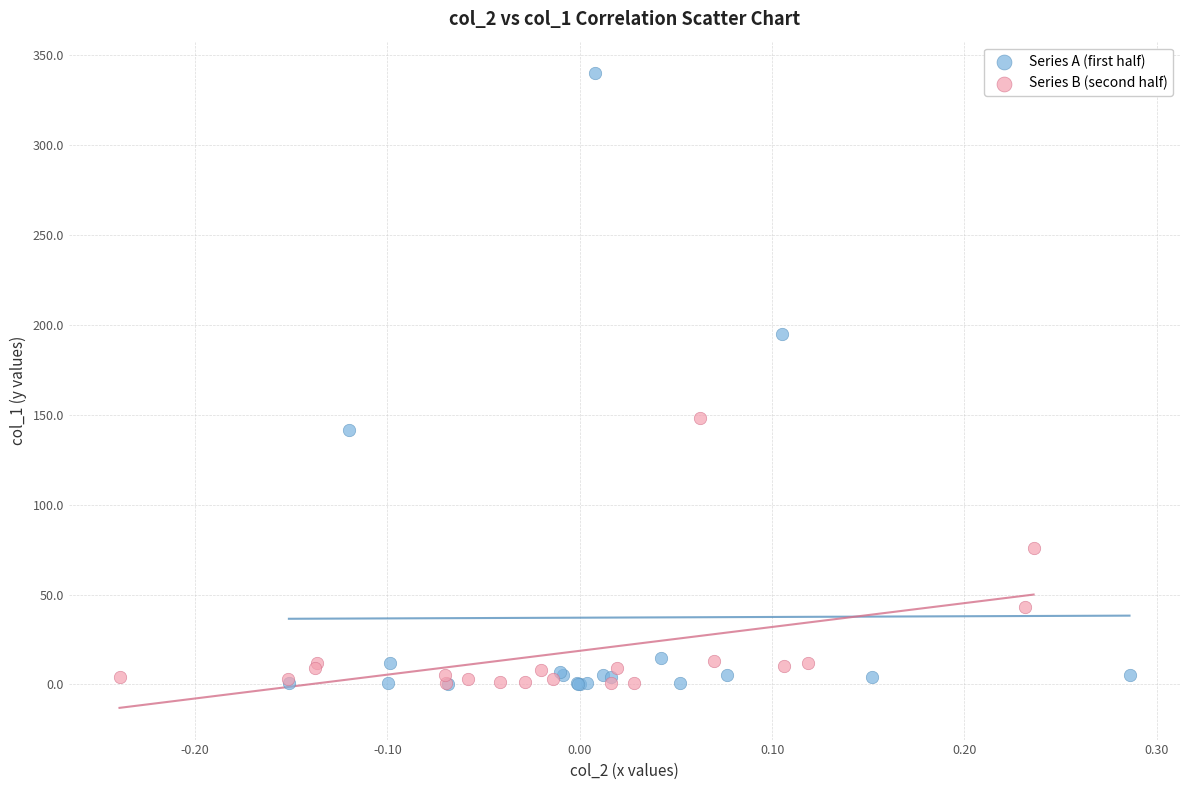

Which series has the widest spread of Y values?

Series A (first half)